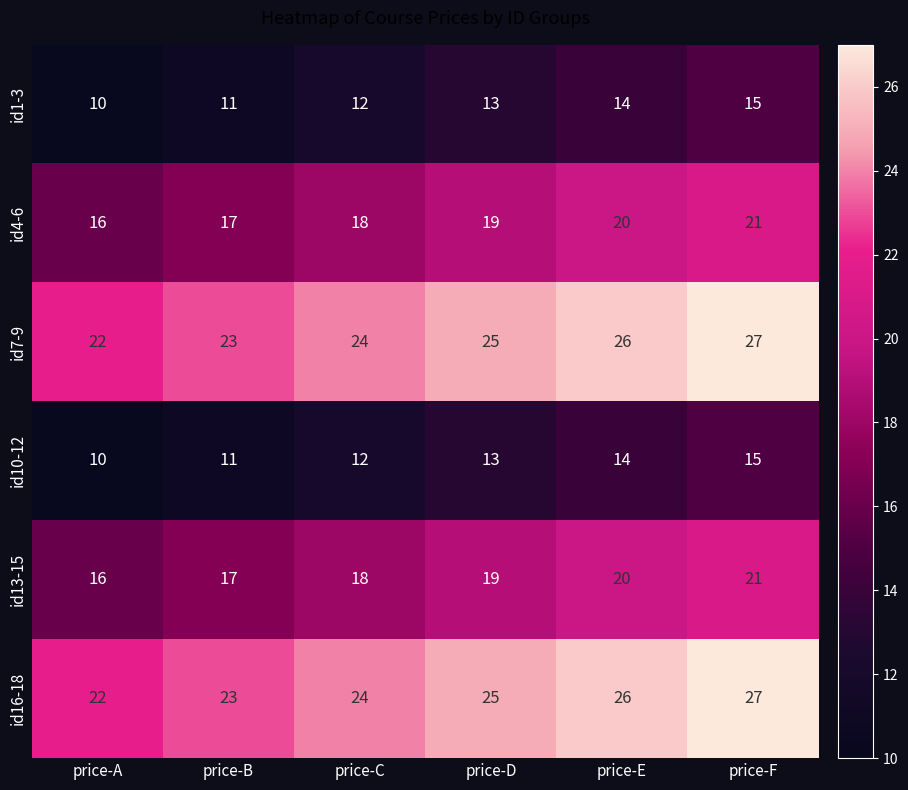

What is the difference between the highest and lowest values at price-C?

12